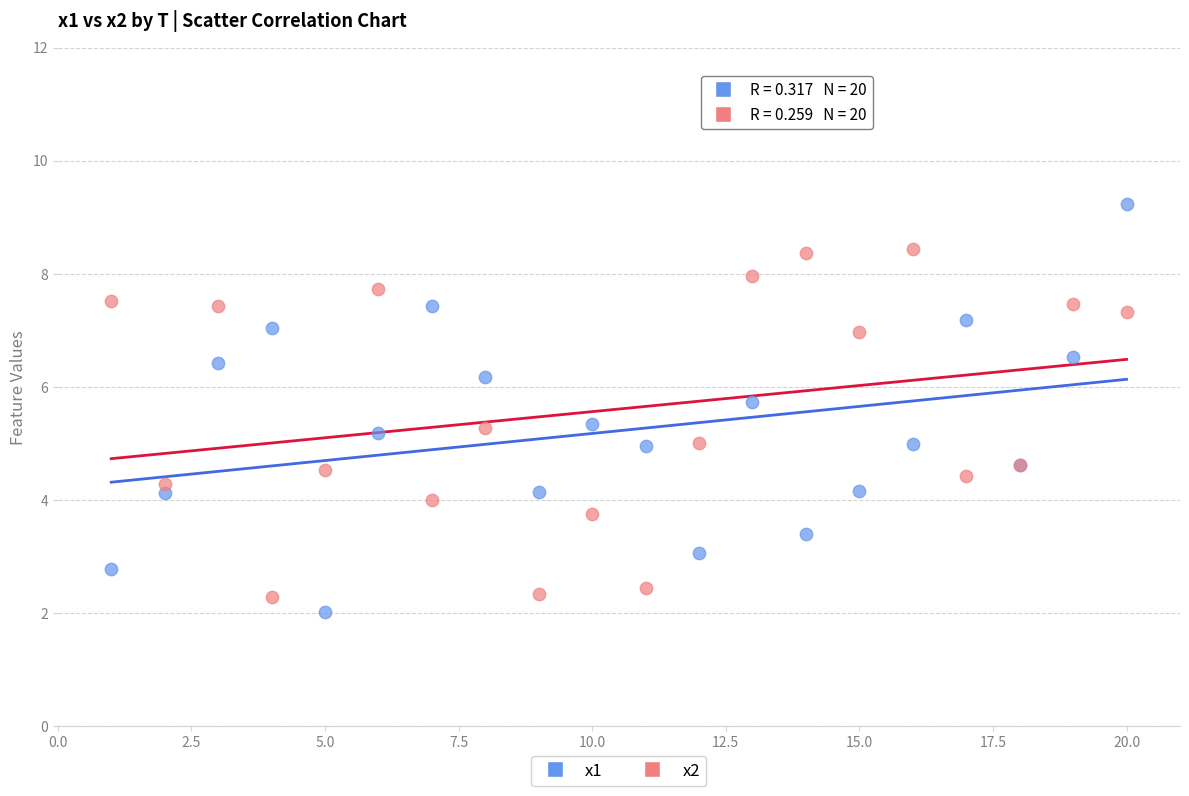

Which series has the largest Y range (max minus min)?

x1